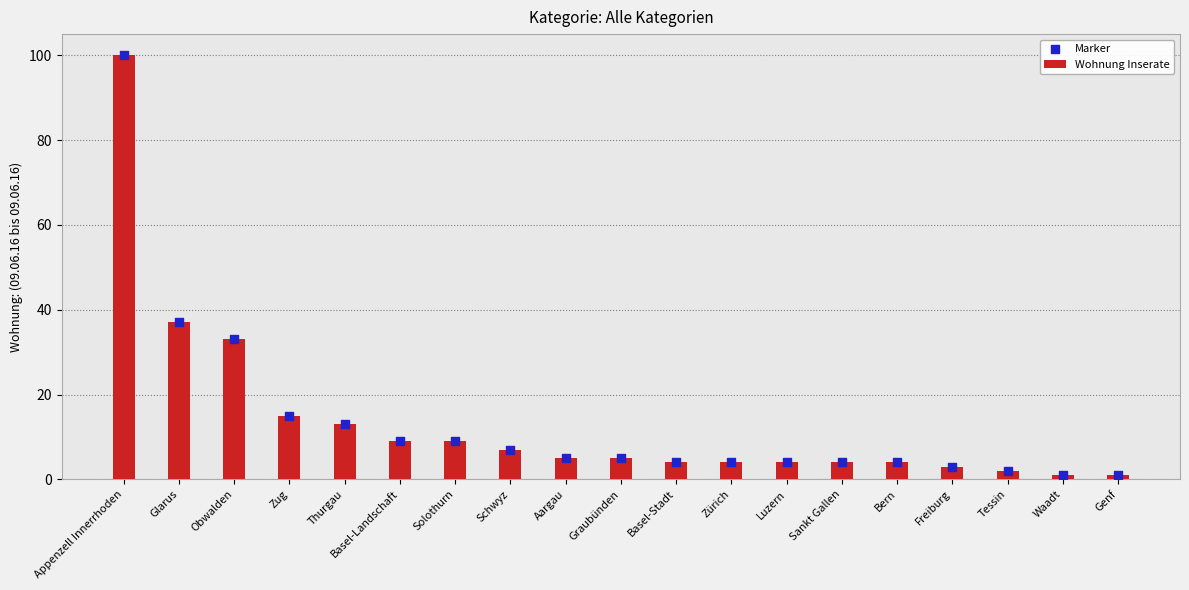

Which series contains the lowest Y value?

Wohnung Inserate